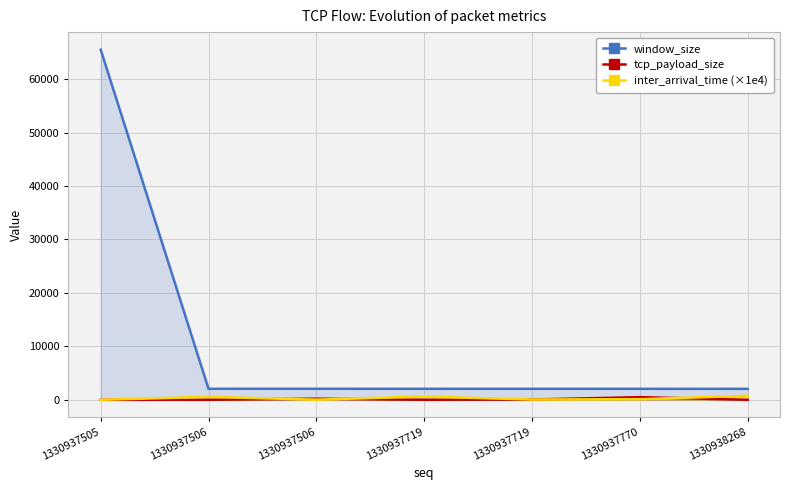

Where is the first local maximum for tcp_payload_size?

1330937506